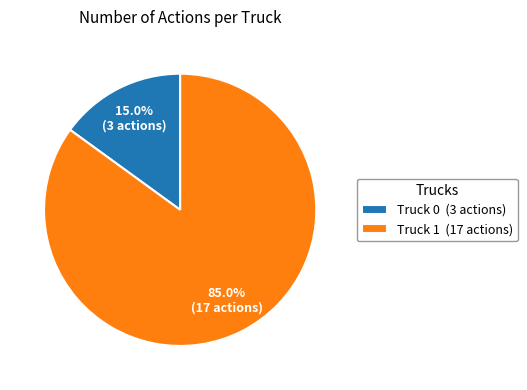

True or false: Truck 0 accounts for 15% of the total.

True